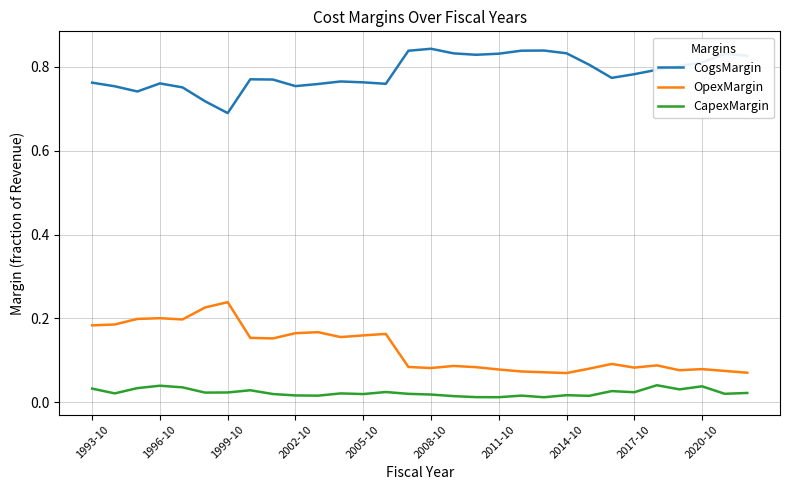

Rank the series by their maximum value, from lowest to highest.

CapexMargin, OpexMargin, CogsMargin